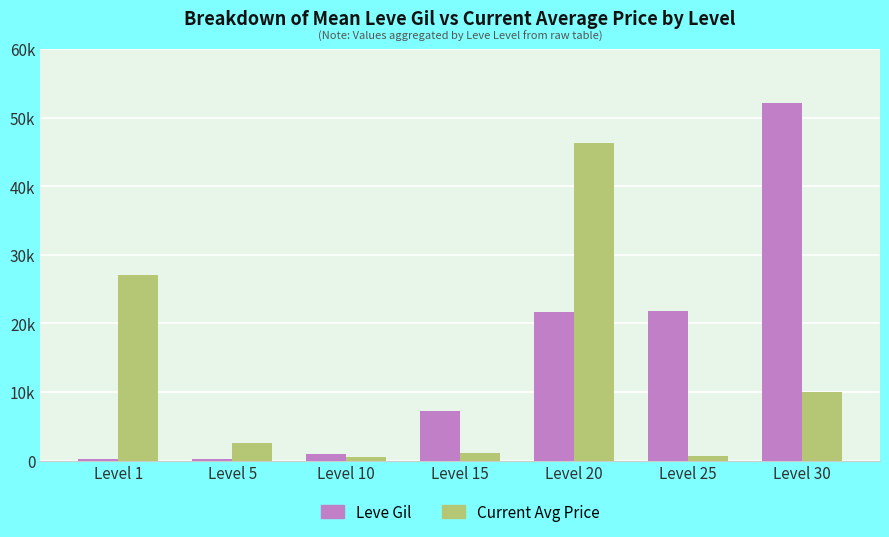

What are all the series names shown in the legend?

Leve Gil, Current Avg Price